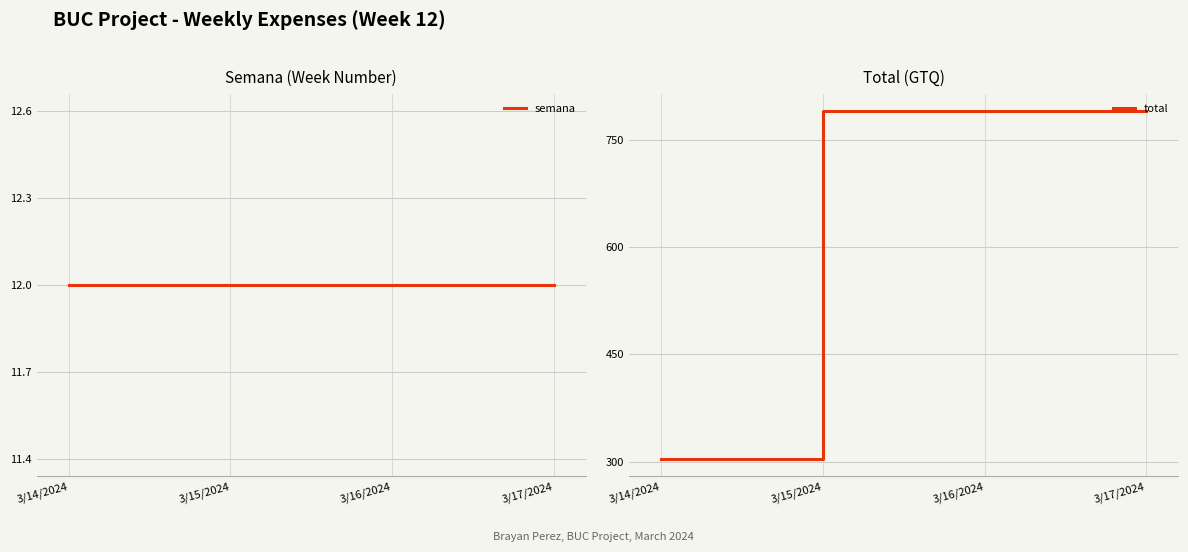

How many data points in total are less than 790?

1